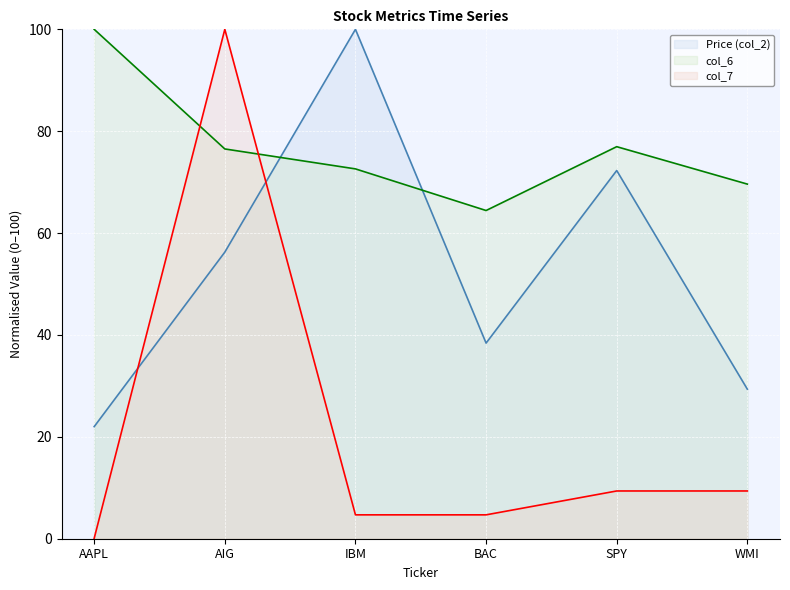

Reading right to left, extract all data points from this chart.

Price (col_2): WMI=29.4	SPY=72.3	BAC=38.4	IBM=100.0	AIG=56.3	AAPL=22.0
col_6: WMI=69.6	SPY=77.0	BAC=64.4	IBM=72.6	AIG=76.5	AAPL=100.0
col_7: WMI=9.4	SPY=9.4	BAC=4.7	IBM=4.7	AIG=100.0	AAPL=0.1